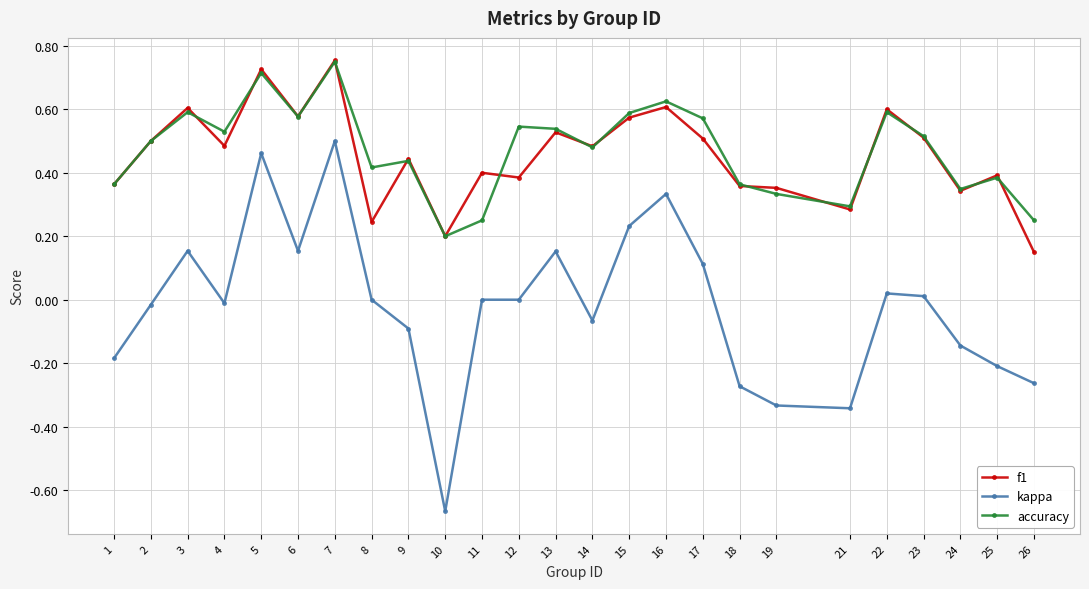

The value of kappa at 18 is -0.4. True or false?

False